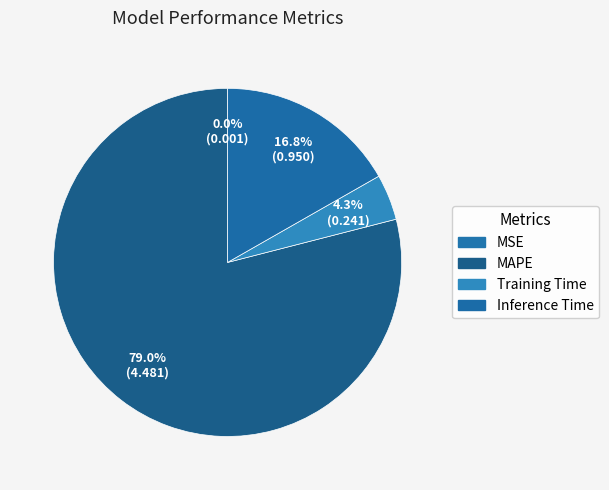

Between MSE and Inference Time, which is larger?

Inference Time